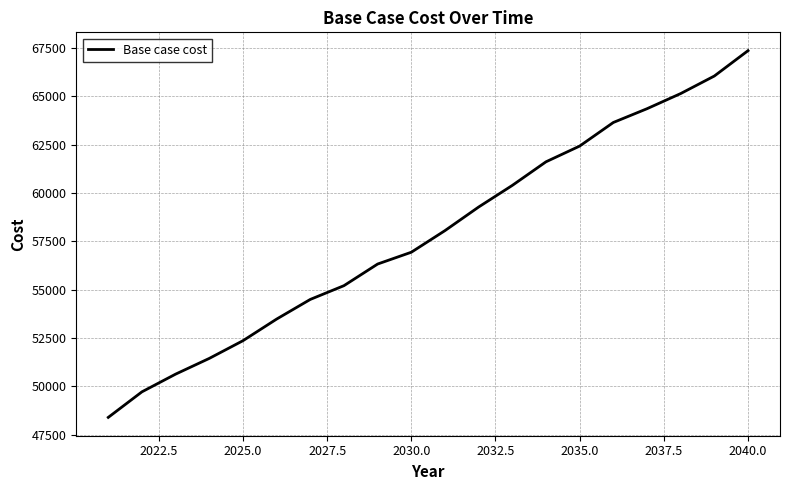

Reading right to left, what are all the values shown in this chart?

67356.7	66045.8	65138.3	64355.0	63643.3	62423.3	61610.0	60390.0	59271.7	58051.7	56933.3	56323.3	55205.0	54493.3	53476.7	52358.3	51443.3	50630.0	49715.0	48393.3